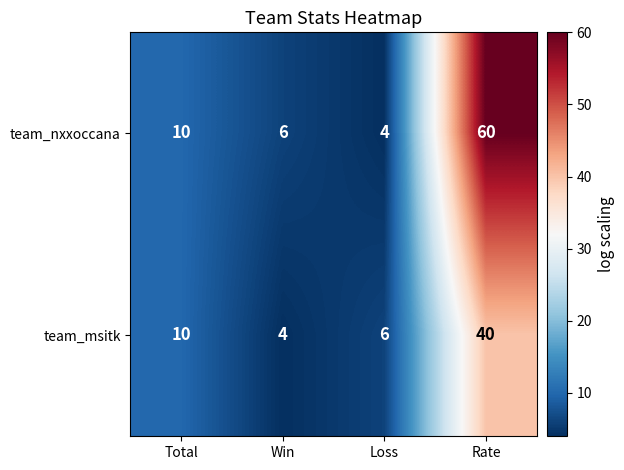

What is the difference between the team_msitk values at Win and Total?

6